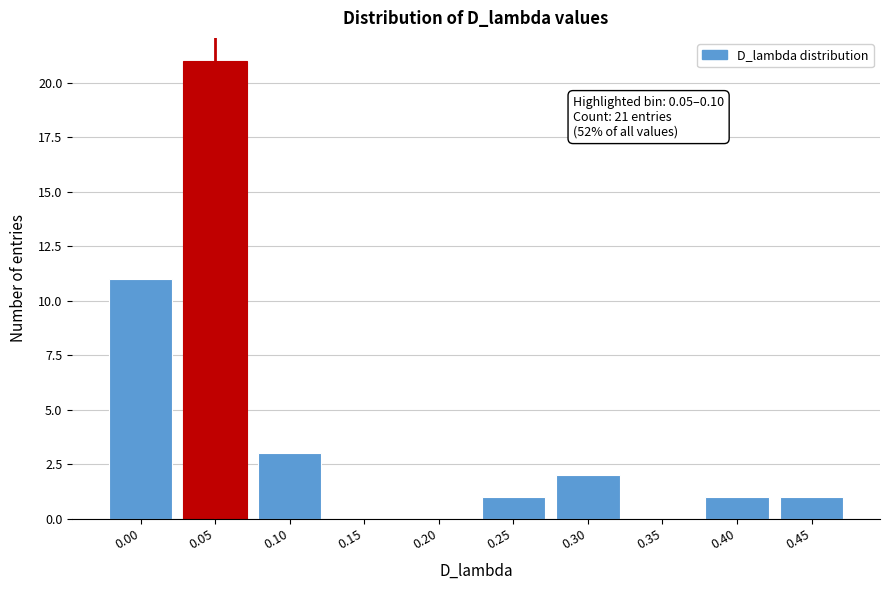

Reading left to right, what are all the values shown in this chart?

0.00=11	0.05=21	0.10=3	0.15=0	0.20=0	0.25=1	0.30=2	0.35=0	0.40=1	0.45=1